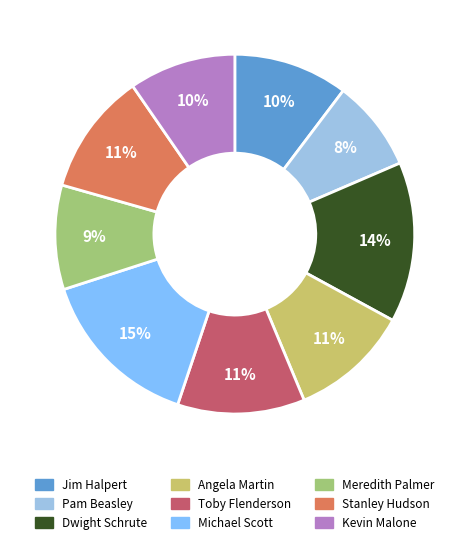

Count the number of slices in the pie.

9